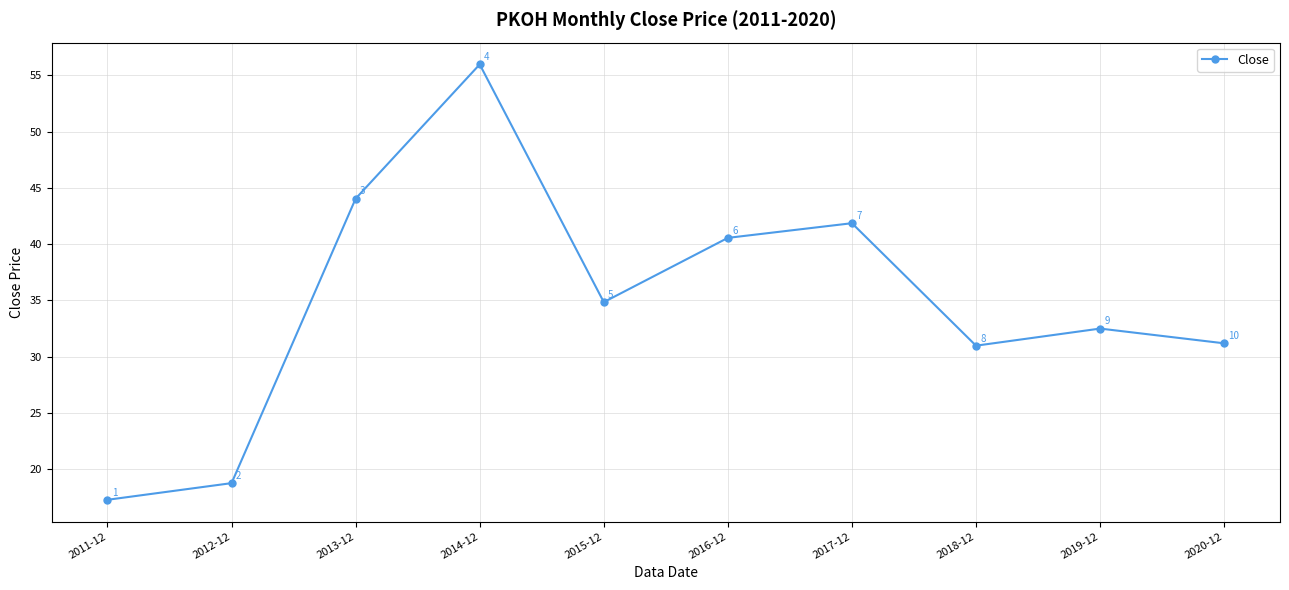

The value at 2019-12 is 17.6. True or false?

False